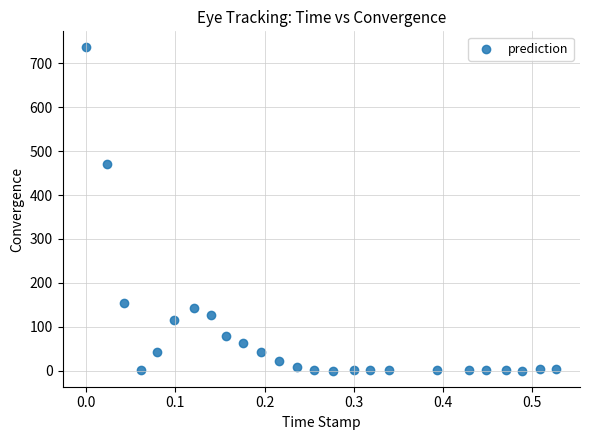

What is the range of Y values (max minus min)?

736.0